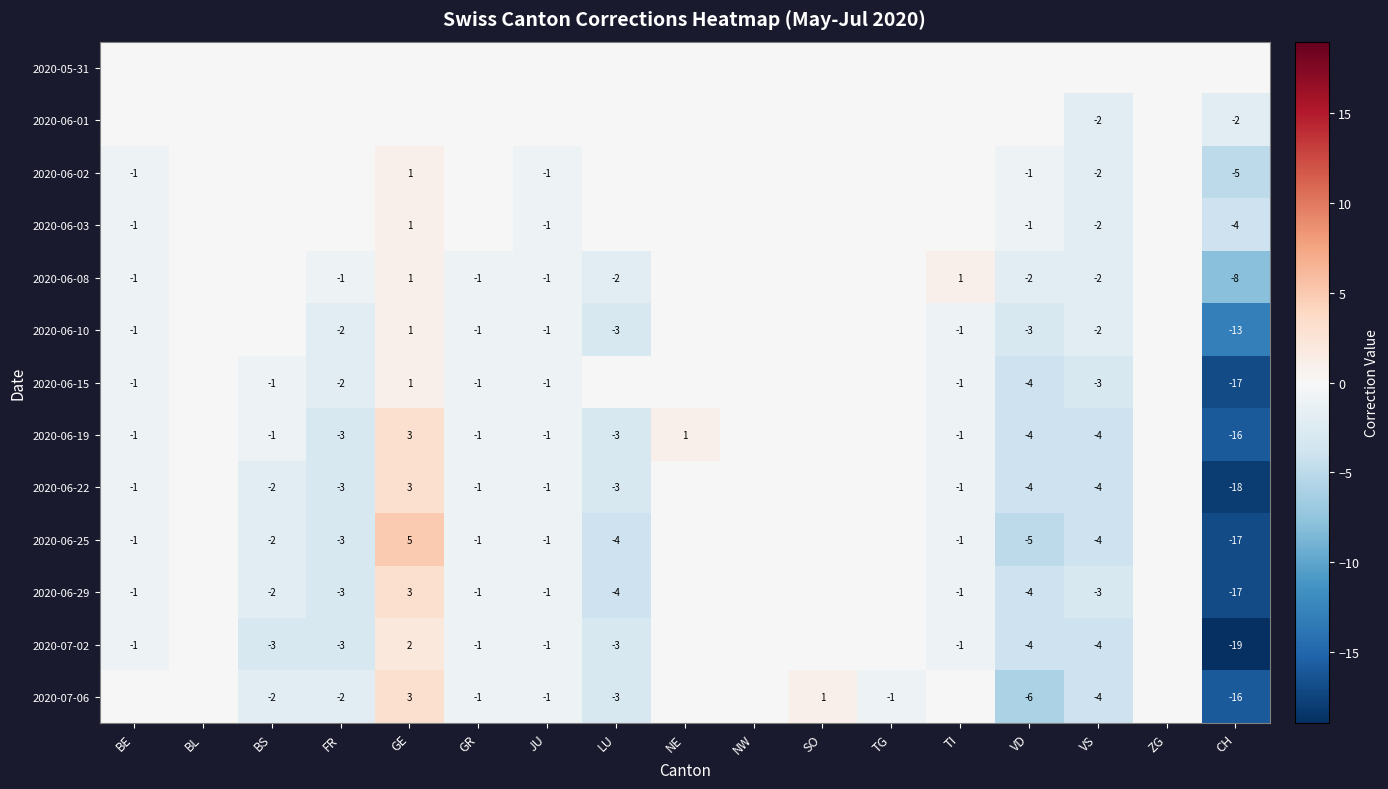

What is the sum of the 2020-06-25 values at BE and LU?

-5